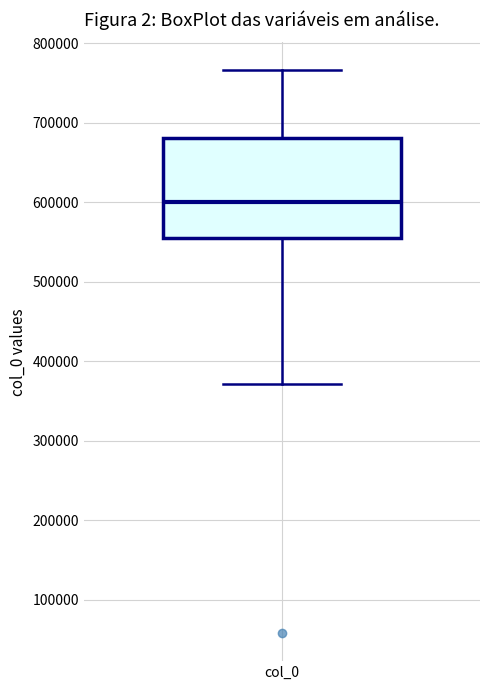

Transcribe this box plot: give where the median line is, the range the box spans, and where the two whiskers end, as read against the y-axis. The values are not printed on the chart, so give them approximately, as read against the axis.

median 600000, box 560000 to 680000, whiskers 370000 to 770000